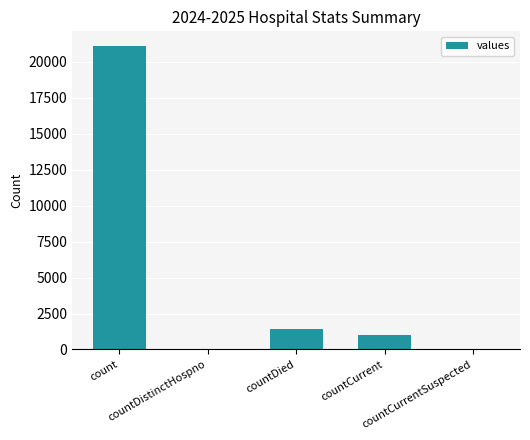

What is the difference between the values at countDied and countDistinctHospno?

1405